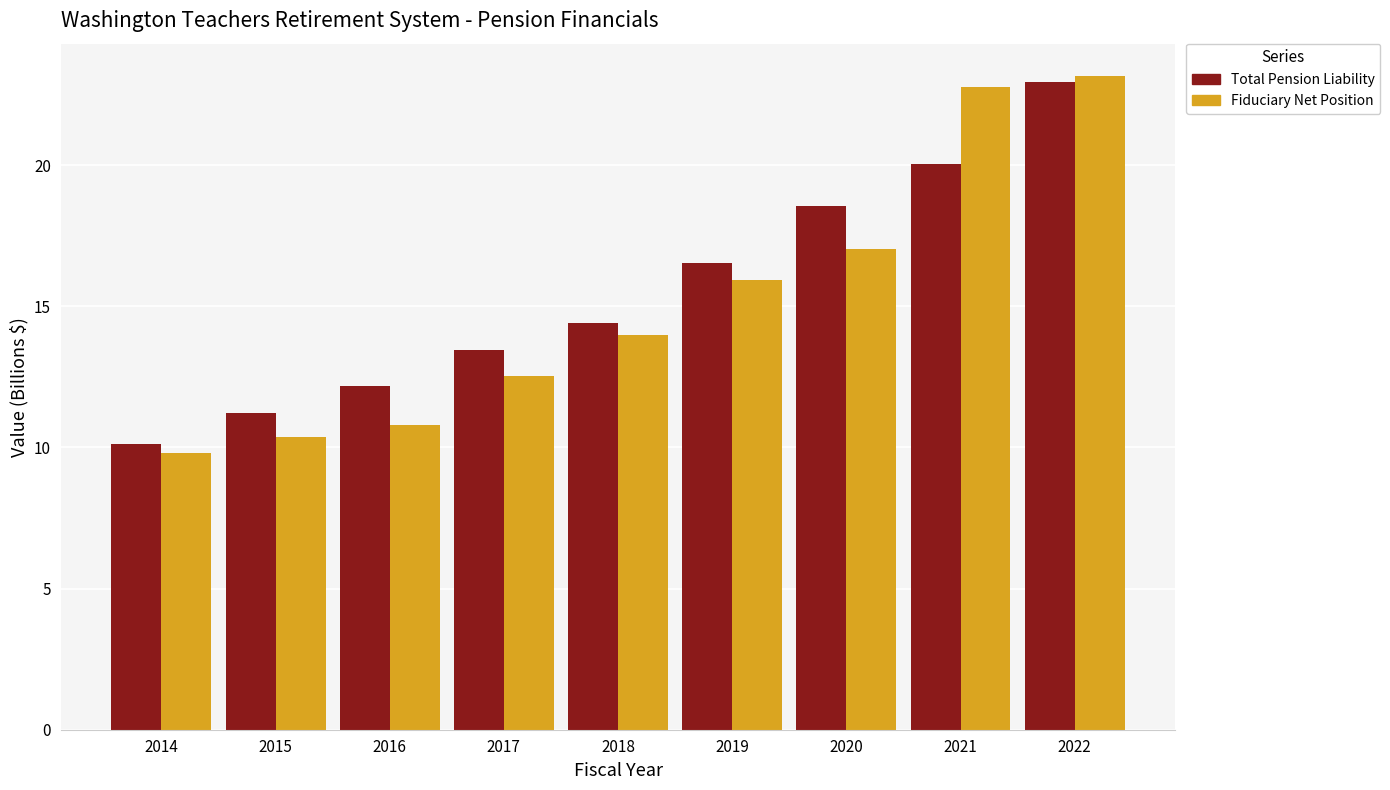

Is it true that Total Pension Liability equals 14.7 at 2014?

False